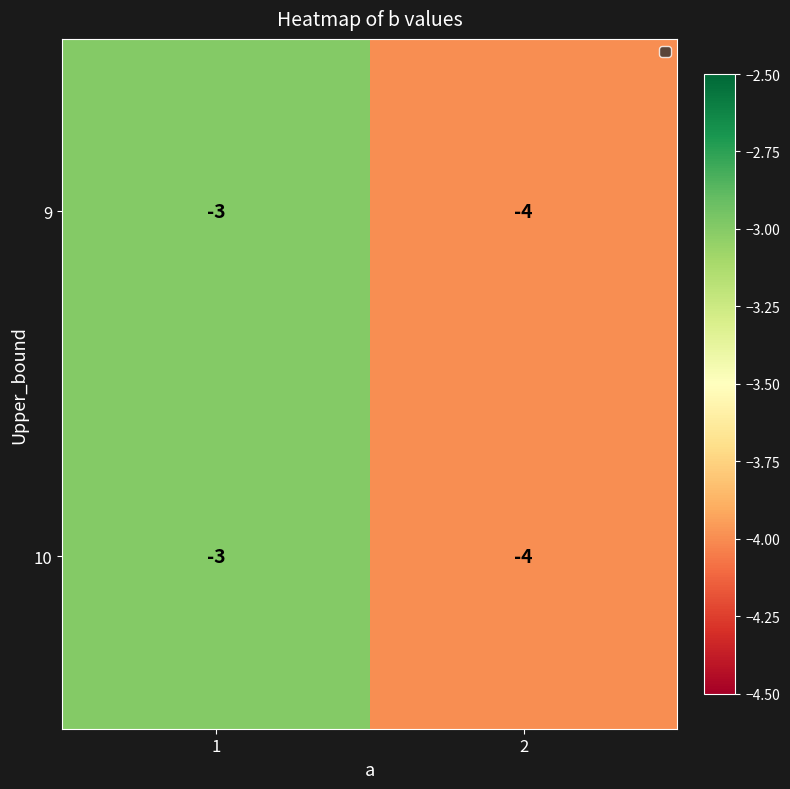

What is the sum of the 10 values at 1 and 2?

-7